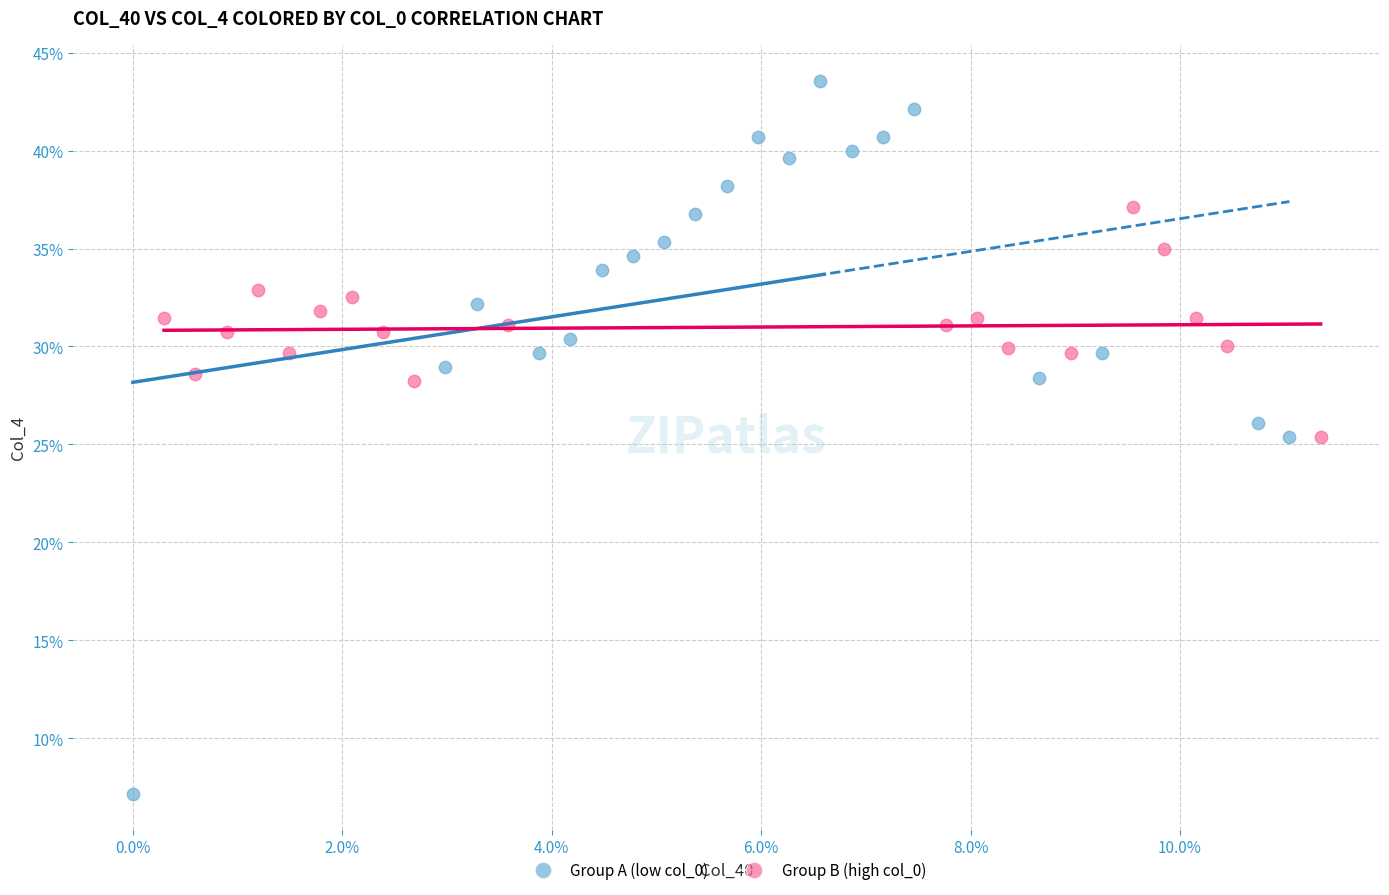

What are all the series names shown in the legend?

Group A (low col_0), Group B (high col_0)